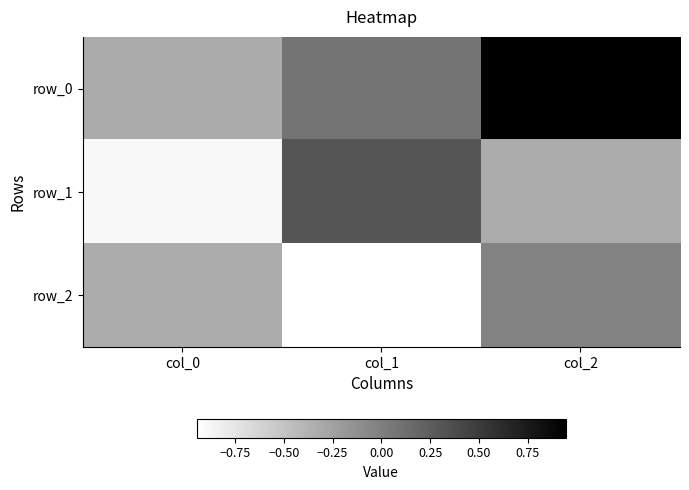

Reading left to right, what are all the values shown in this chart?

row_0: -0.3	0.1	0.9
row_1: -0.9	0.3	-0.3
row_2: -0.3	-0.9	-0.0